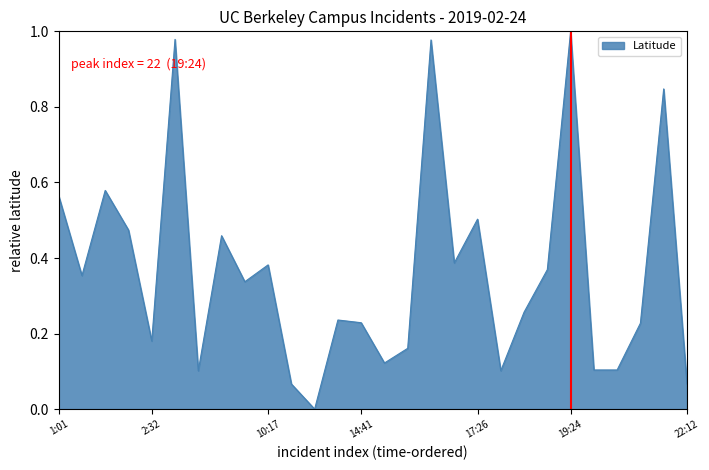

Reading left to right, what are all the values shown in this chart?

0.6	0.4	0.6	0.5	0.2	1.0	0.1	0.5	0.3	0.4	0.1	0.0	0.2	0.2	0.1	0.2	1.0	0.4	0.5	0.1	0.3	0.4	1.0	0.1	0.1	0.2	0.8	0.1